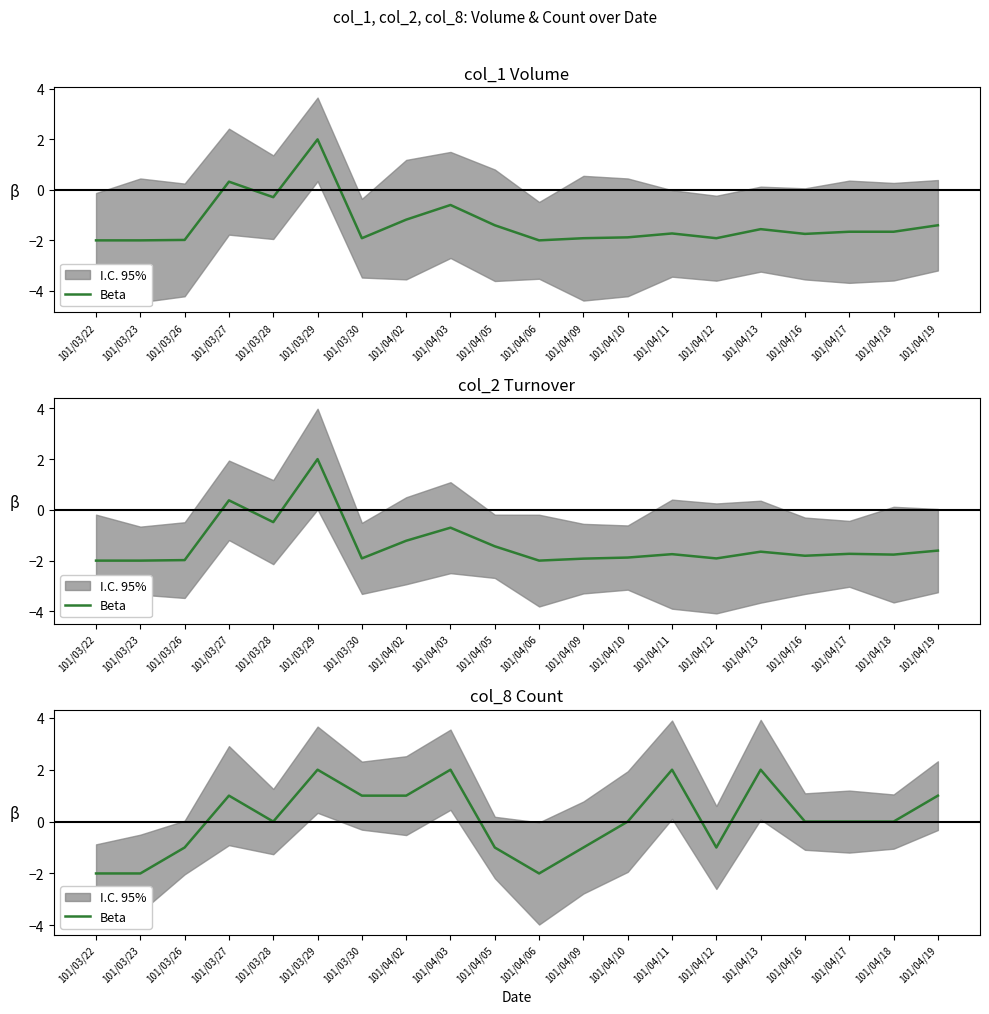

Is this an area chart (filled region under the line)?

No